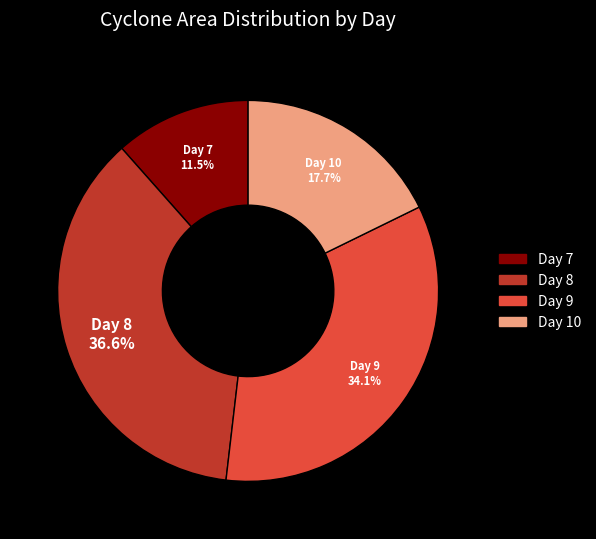

Is there any slice that represents more than half of the pie?

No